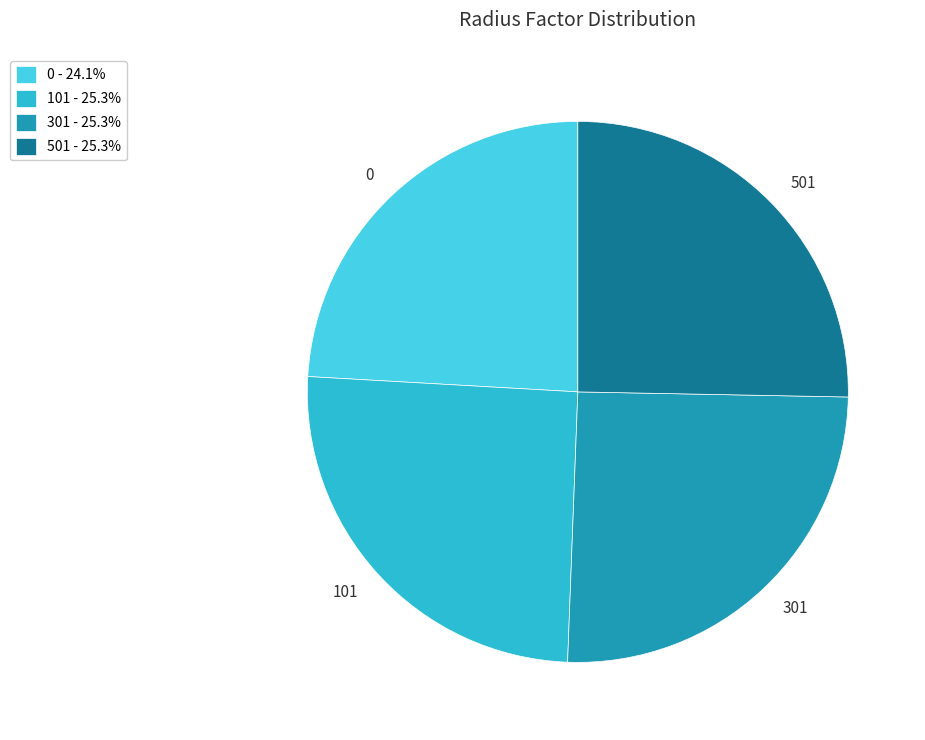

Is there any slice that represents more than half of the pie?

No